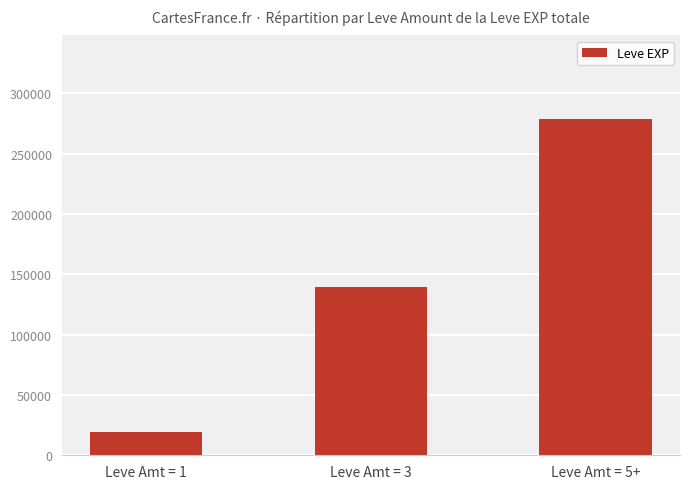

What is the sum of the values at Leve Amt = 5+ and Leve Amt = 3?

417580